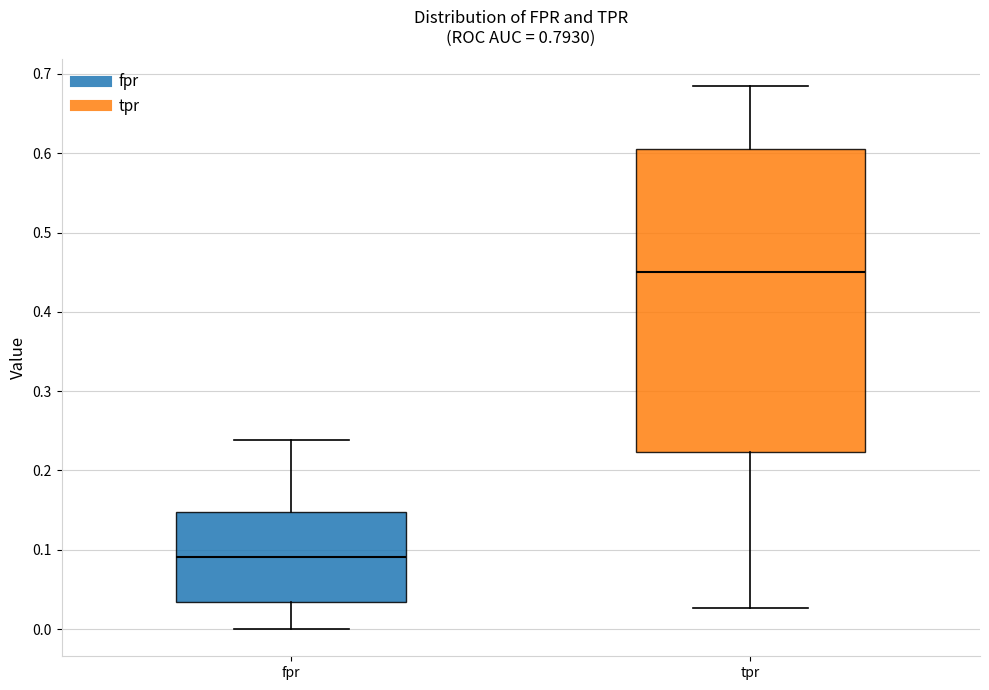

Reading left to right, read every box against the y-axis: the position of its median line, the range the box covers, and the ends of its whiskers. The values are not printed on the chart, so give them approximately, as read against the axis.

fpr: median 0.09, box 0.03 to 0.15, whiskers 0.00 to 0.24
tpr: median 0.45, box 0.22 to 0.61, whiskers 0.03 to 0.68